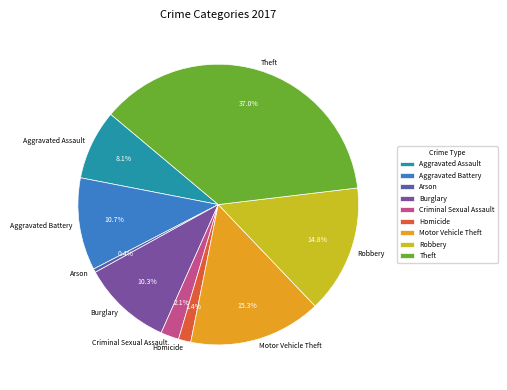

What is the smallest slice in the pie chart?

Arson